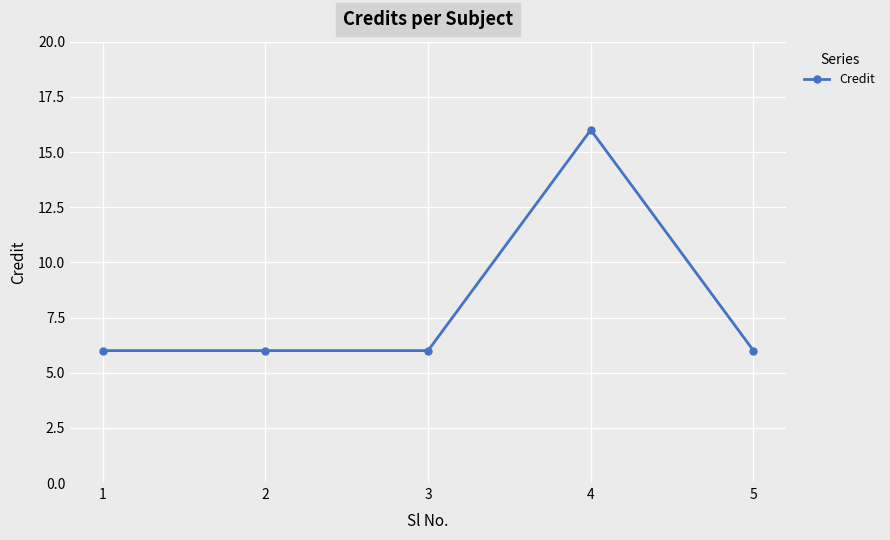

What is the difference between the maximum and minimum values?

10